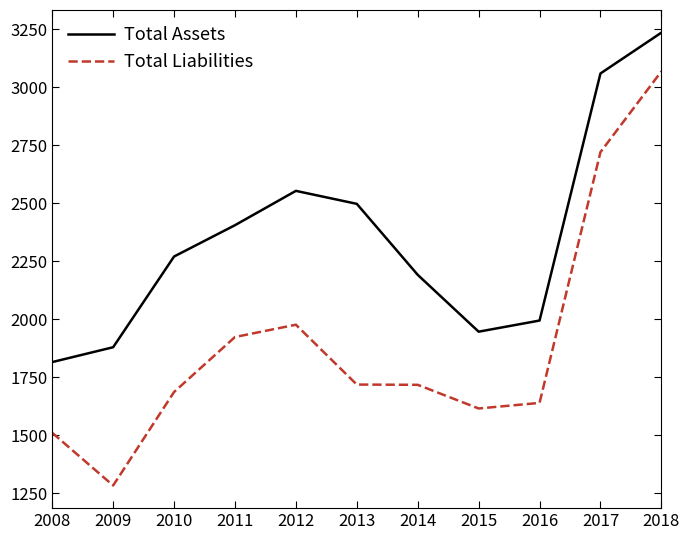

True or false: Total Assets has a value of 1464 at 2011.

False